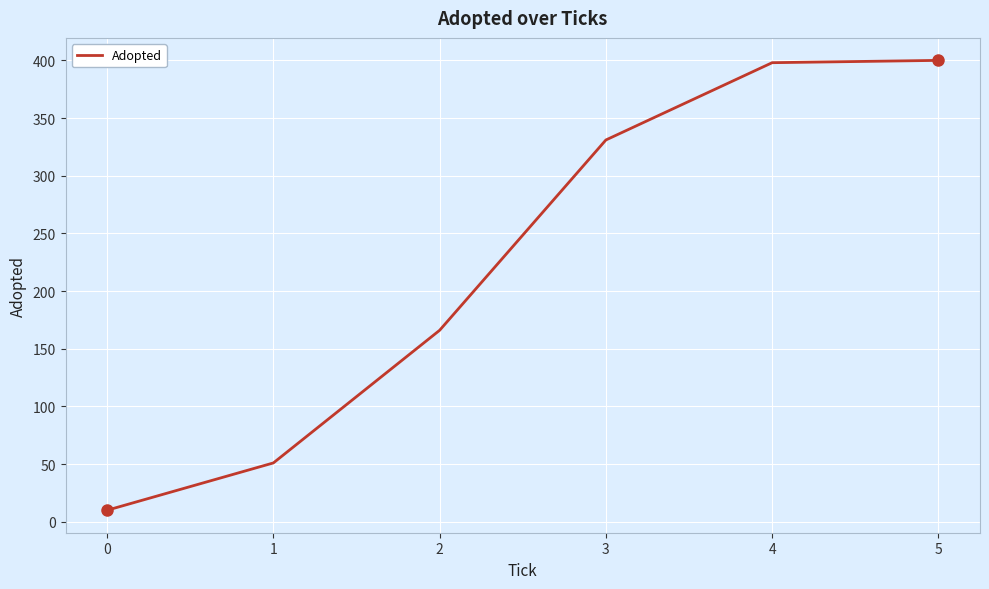

Between 0 and 5, which is larger?

5